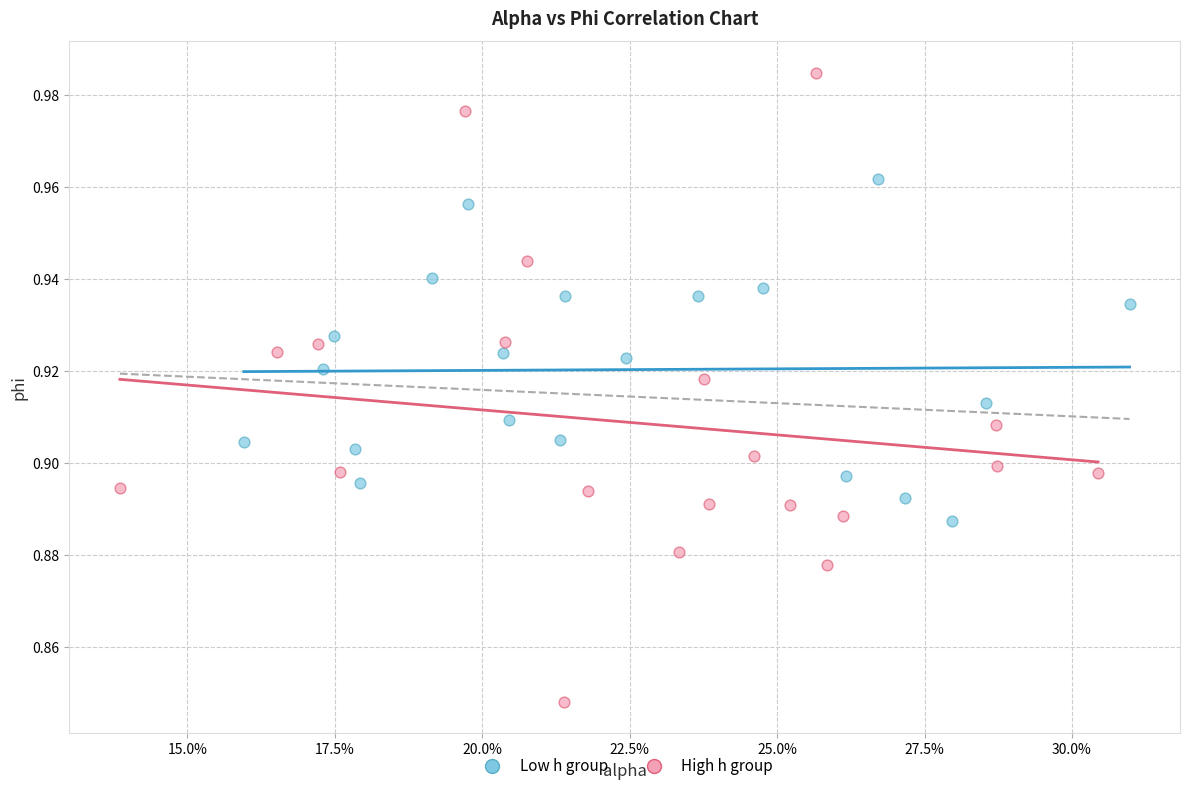

Which series reaches the minimum Y coordinate?

High h group